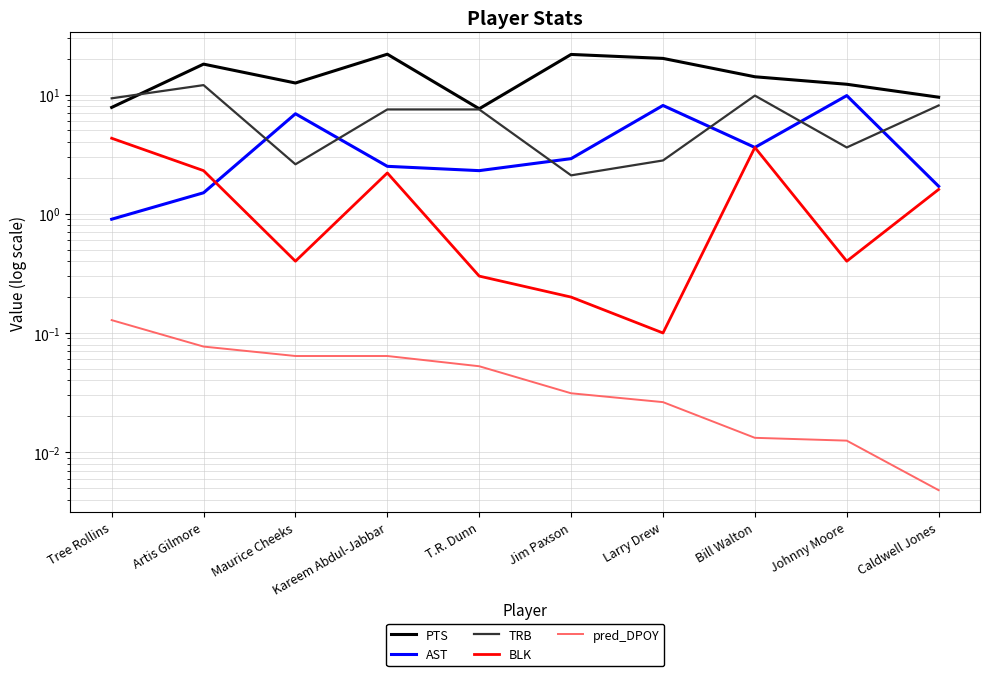

The value of BLK at Maurice Cheeks is 0.7. True or false?

False